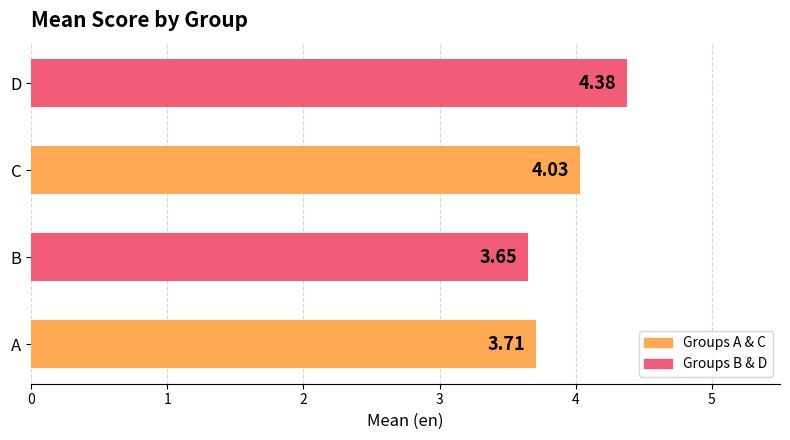

Which category has the lowest value across all series?

B